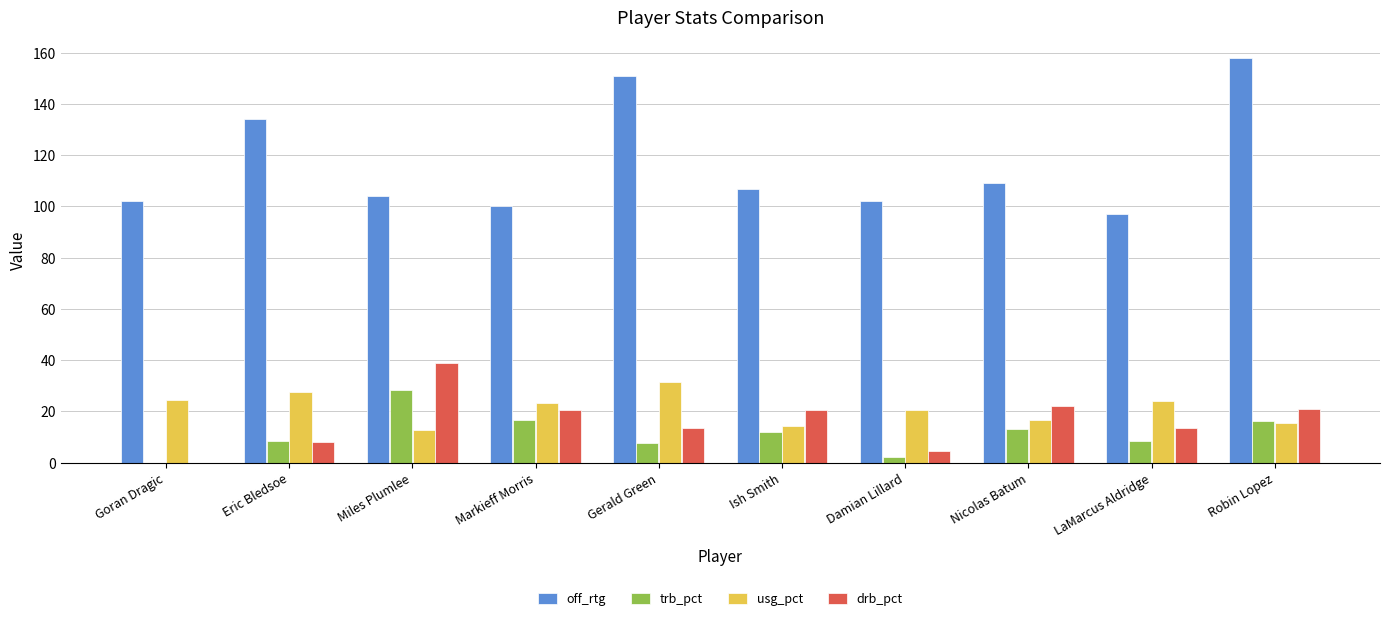

What is the approximate value of trb_pct at Gerald Green?

7.8